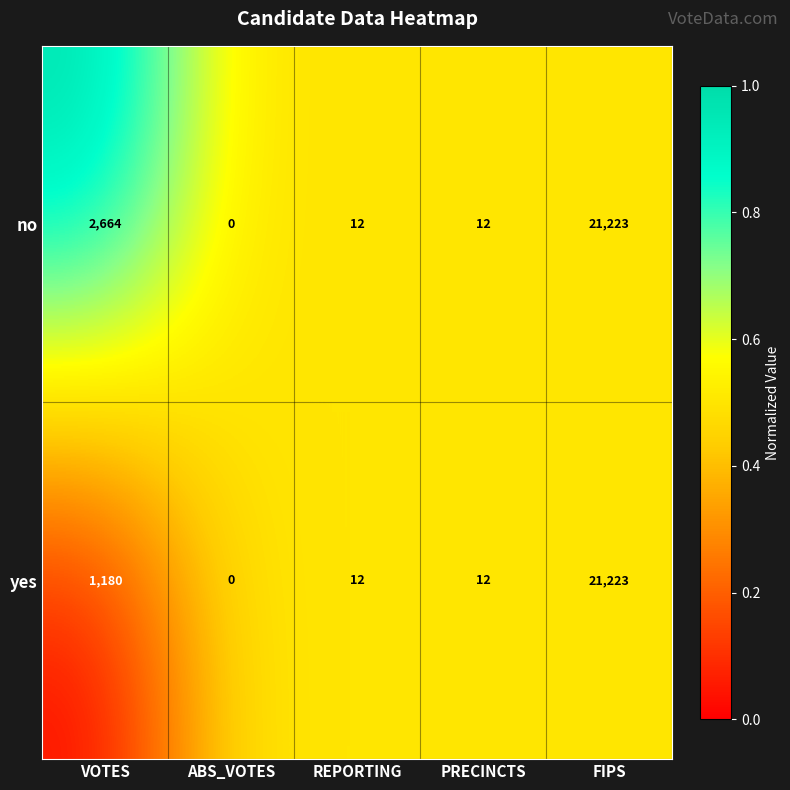

What is the greatest value displayed?

21223